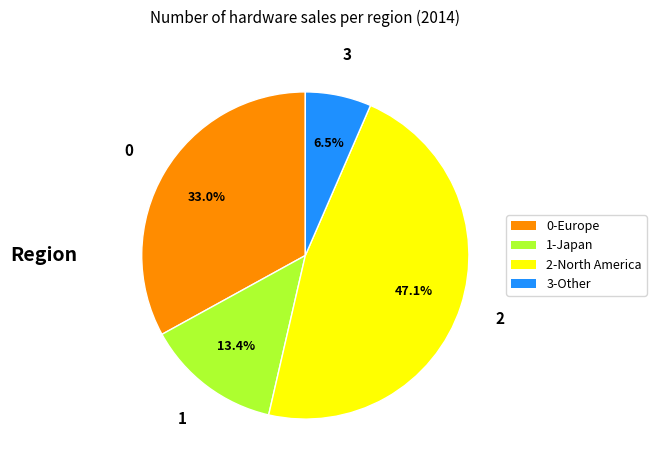

Is there any slice that represents more than half of the pie?

No